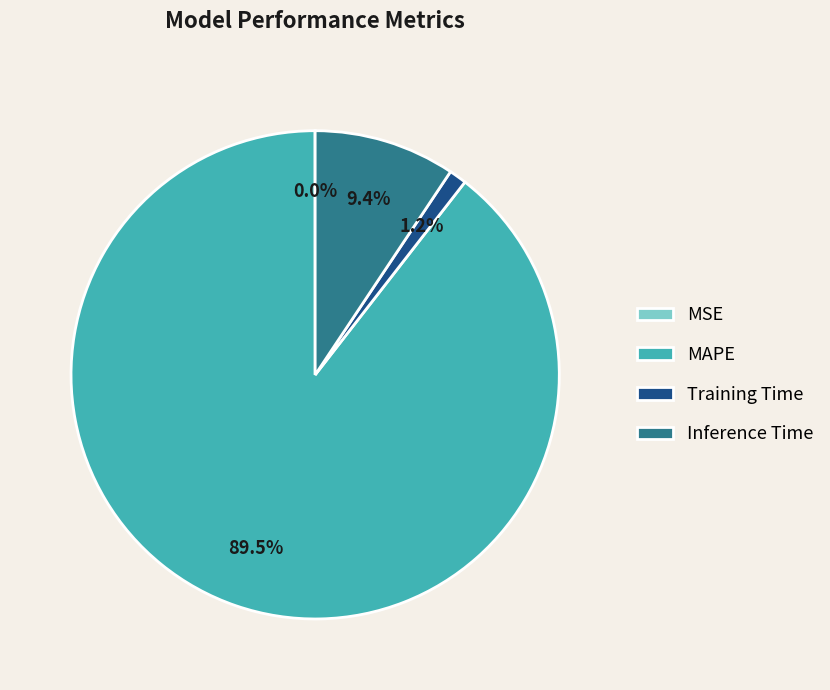

The Inference Time slice represents 9% of the pie. True or false?

True